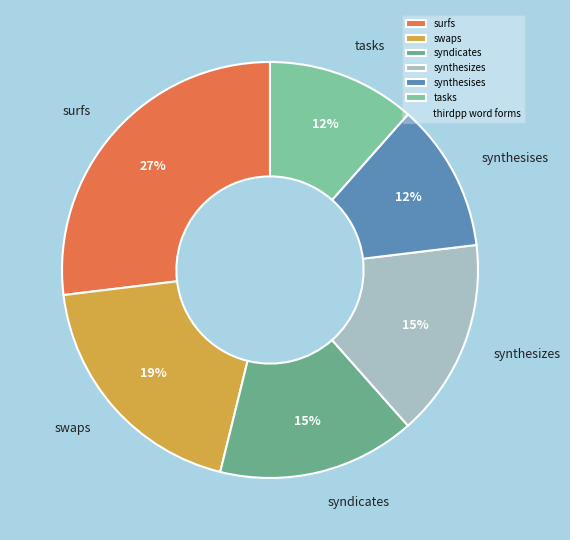

Which has a higher value, syndicates or tasks?

syndicates